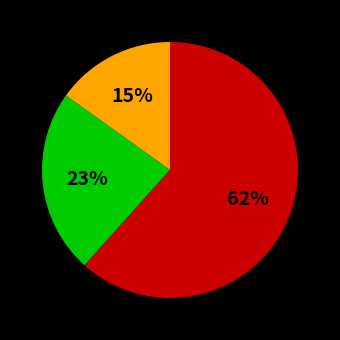

How many segments does this pie chart have?

3